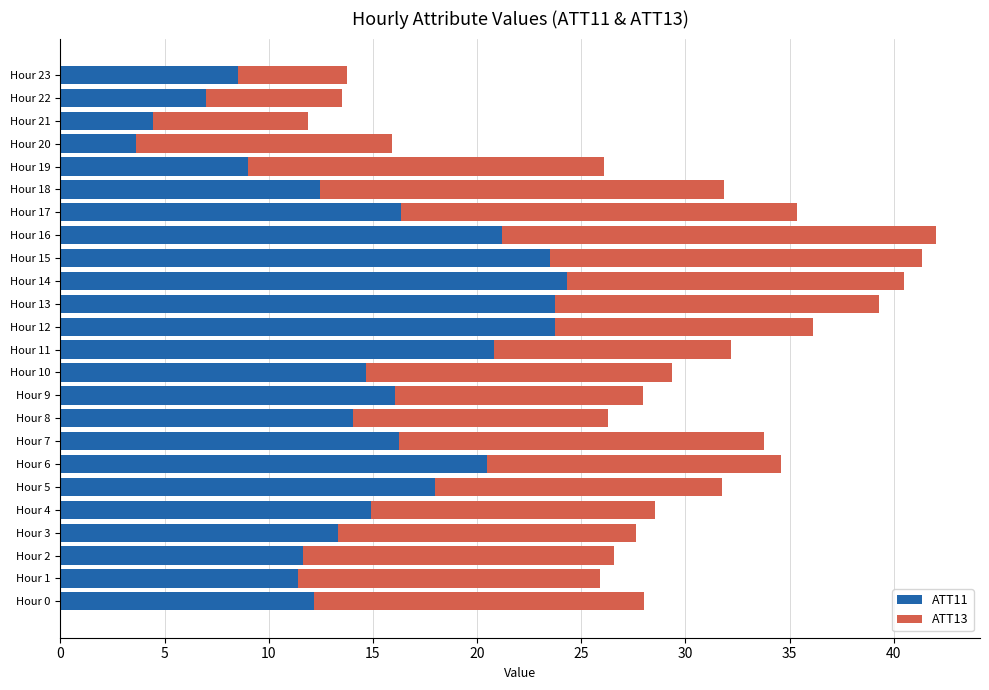

What is the lowest value of the ATT11 series?

3.6